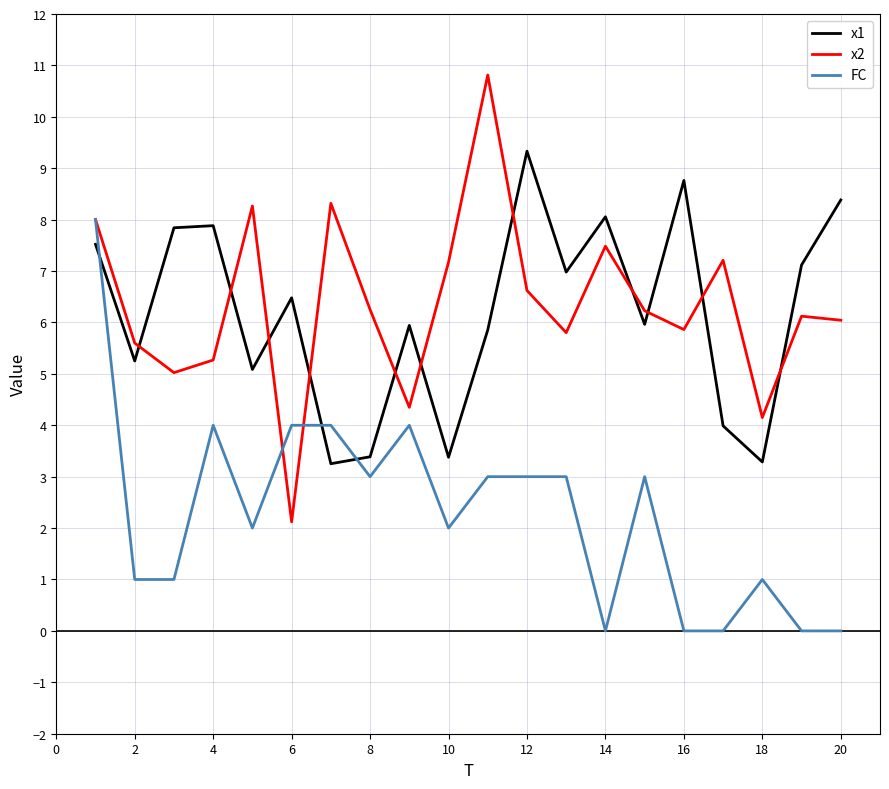

What is the highest value of the x2 series?

10.8